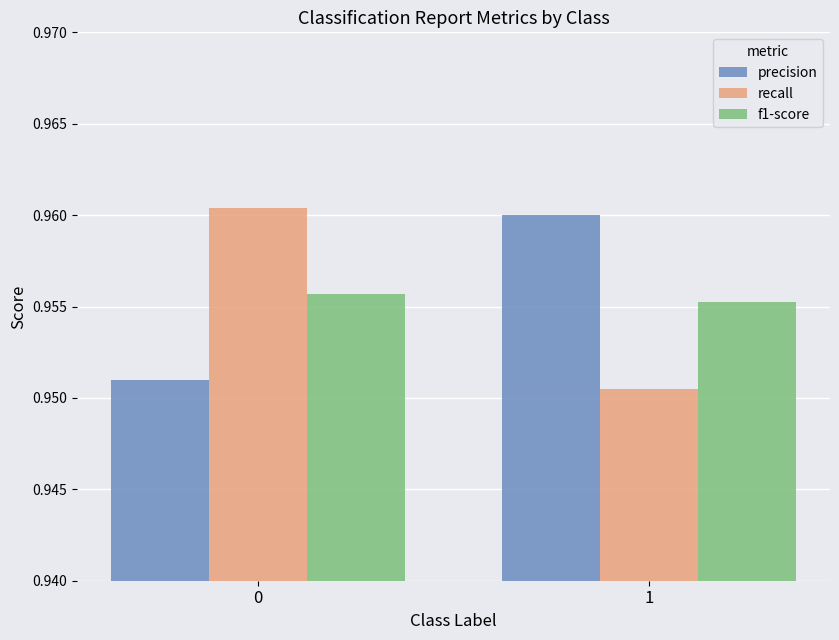

The value of f1-score at 1 is 0.4. True or false?

False